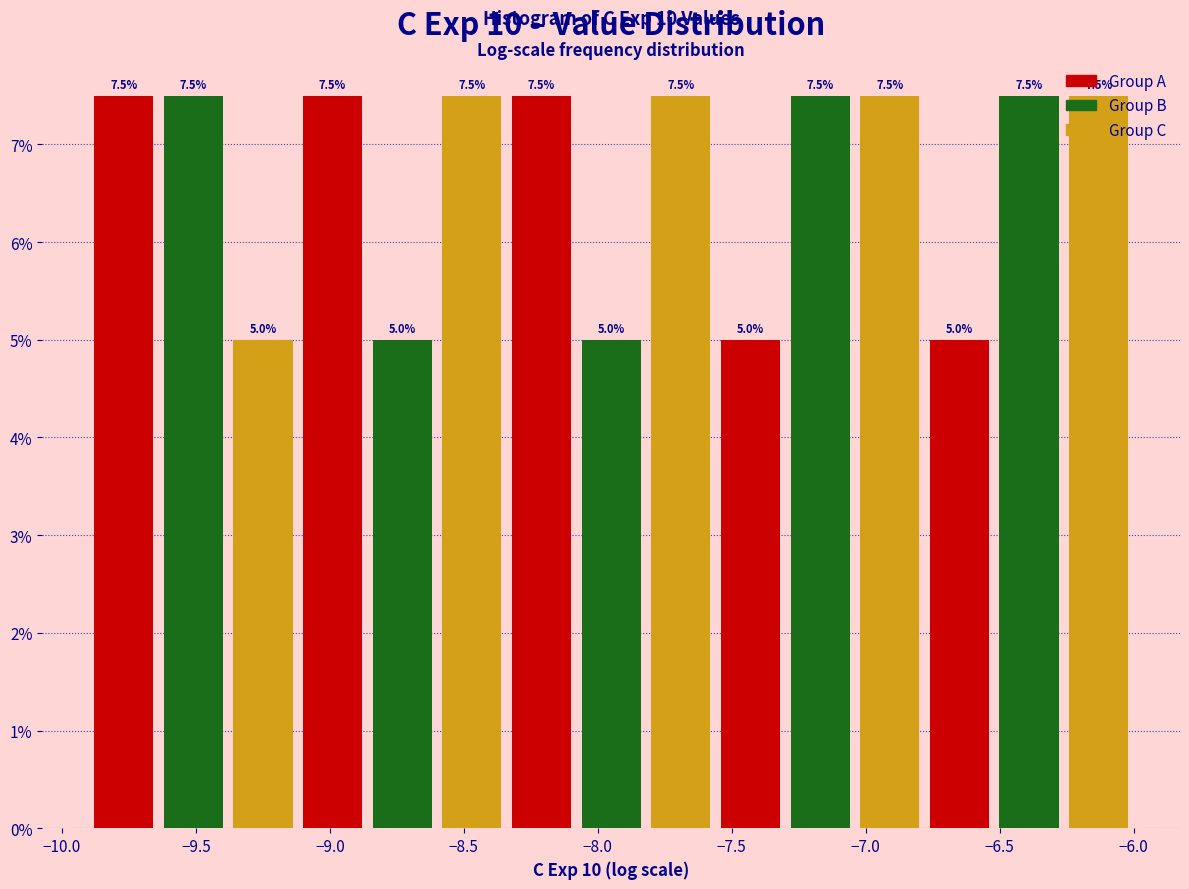

What is the height of the bar covering -6.52 to -6.26 on the x-axis? The bar edges are not printed on the chart, so give them approximately, as read against the axis.

7.5